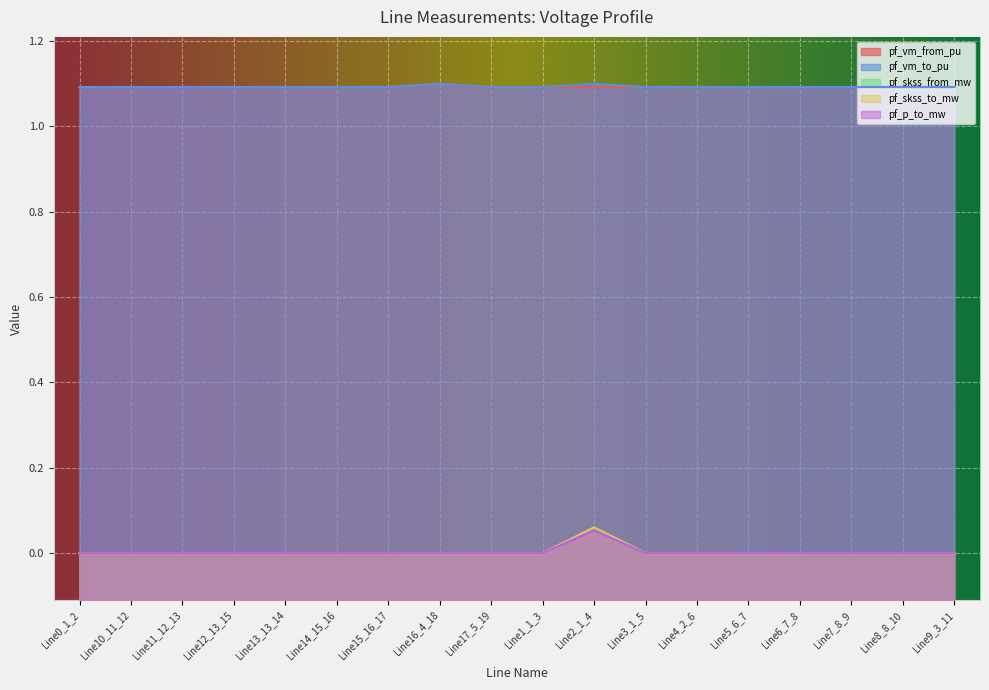

Does the chart display data point markers on the line(s)?

No